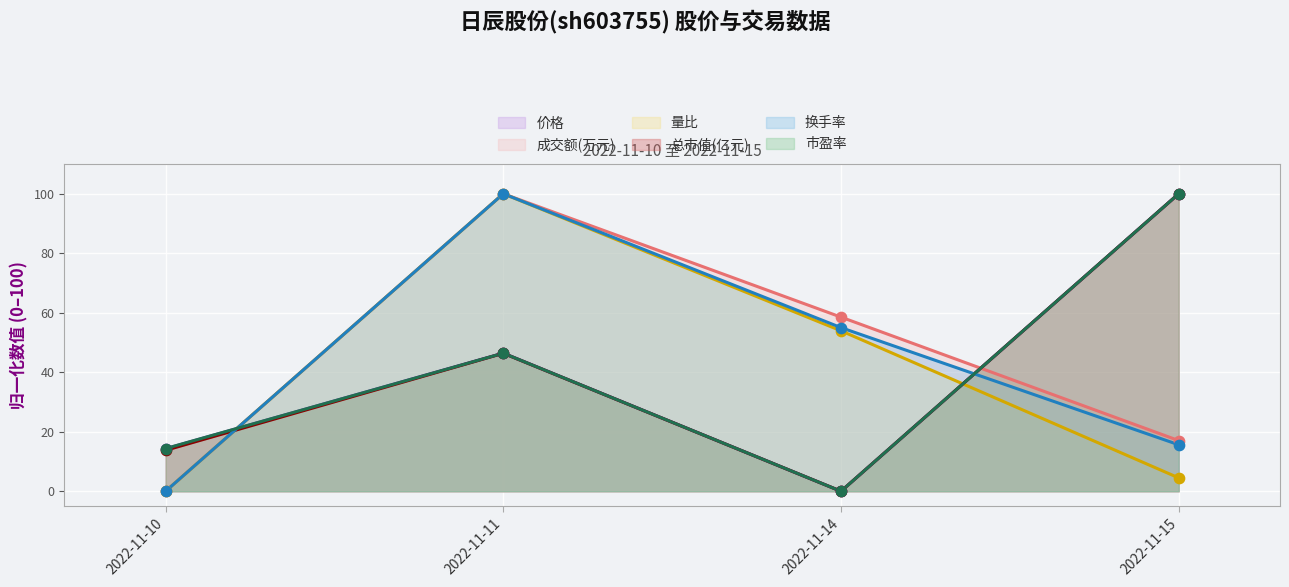

What are all the series names shown in the legend?

价格, 成交额(万元), 量比, 总市值(亿元), 换手率, 市盈率